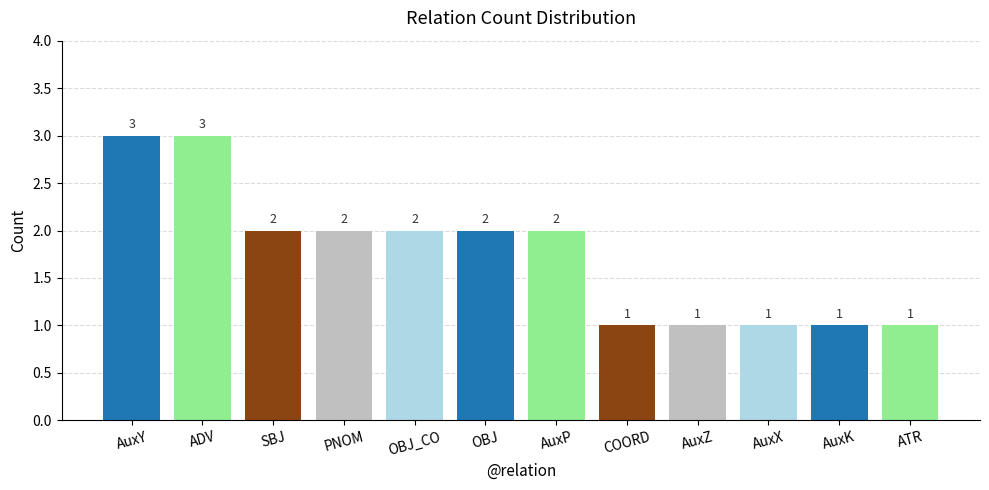

What position from the right is OBJ?

7